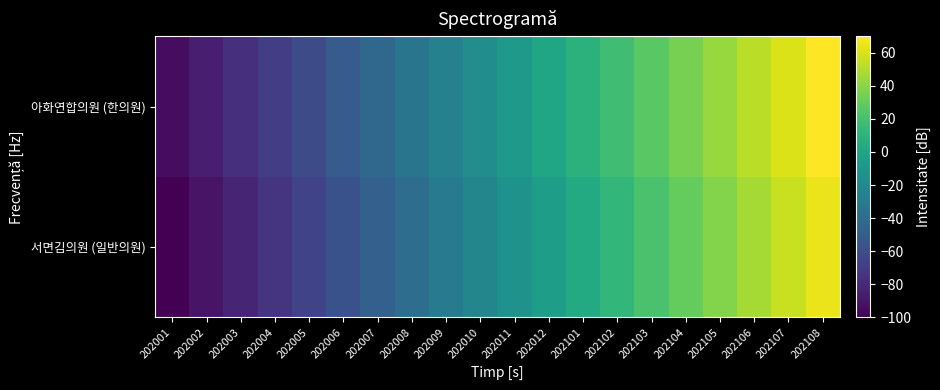

Which series has the largest range (max minus min)?

서면김의원 (일반의원)